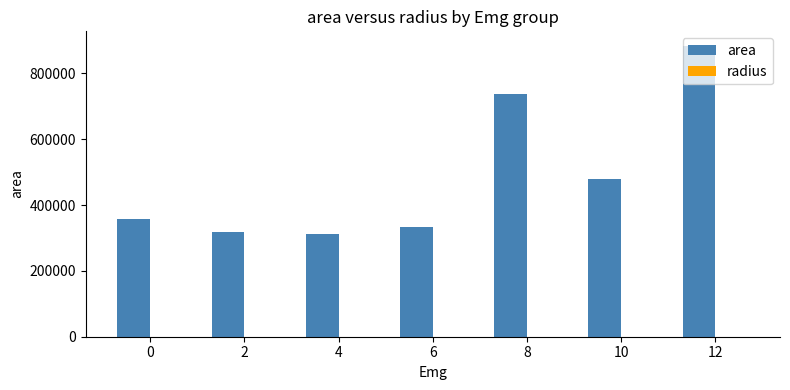

How many groups of bars are there?

7